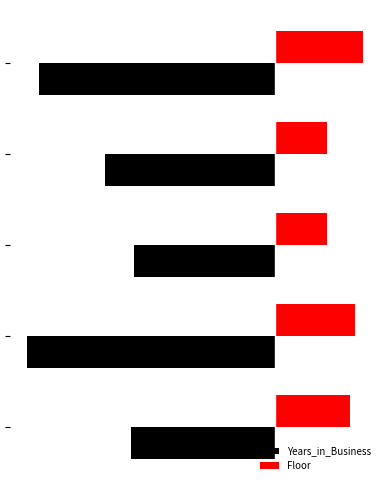

What is the difference between the maximum and second lowest values in the Years_in_Business series?

7.0